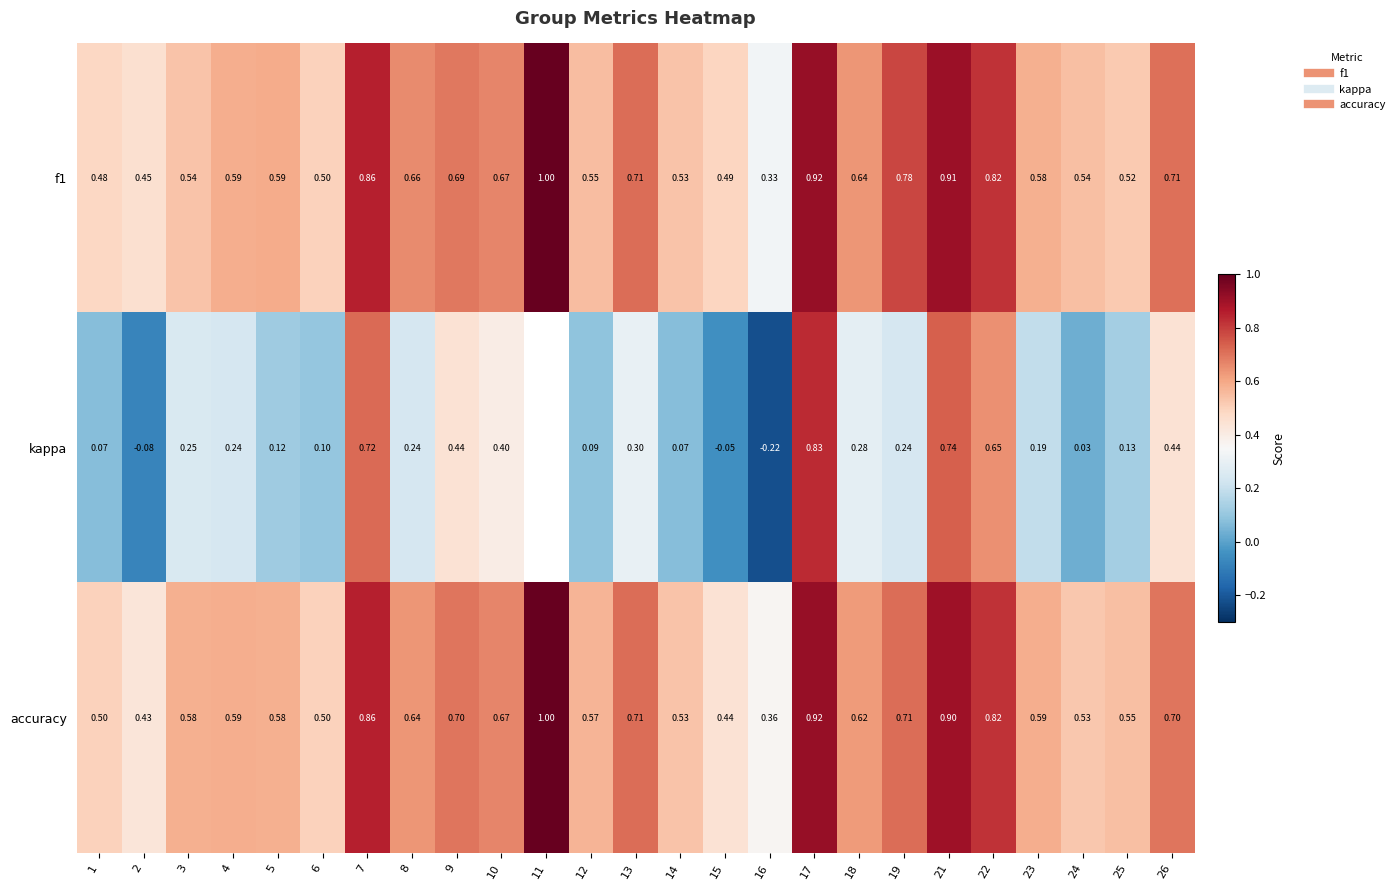

Which series has the largest total across all categories?

f1